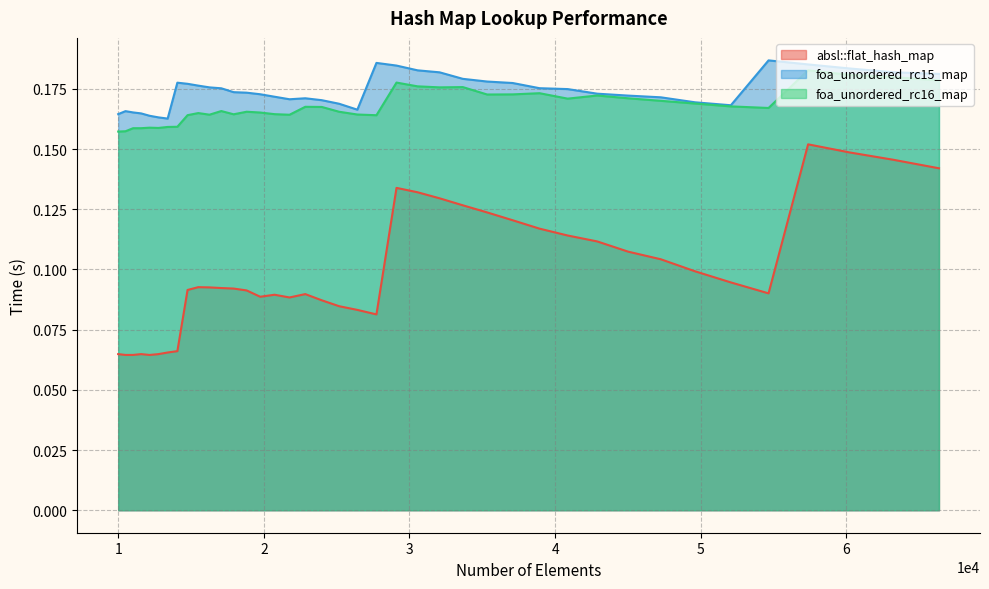

What is the approximate value of foa_unordered_rc16_map at 22845?

0.2